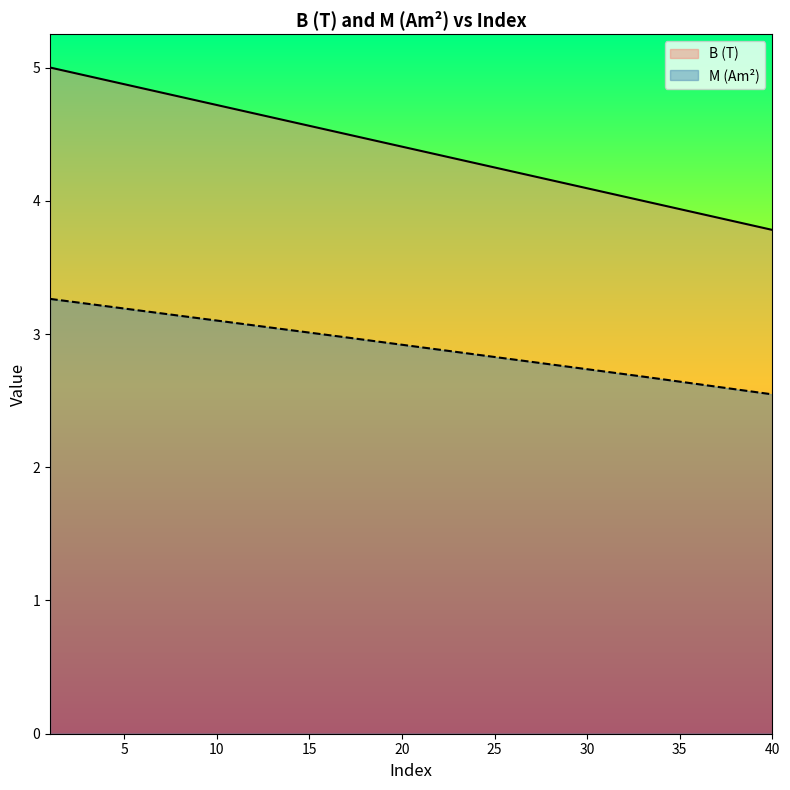

What is the value of the M (Am^2) point at the 2nd from the left?

3.2